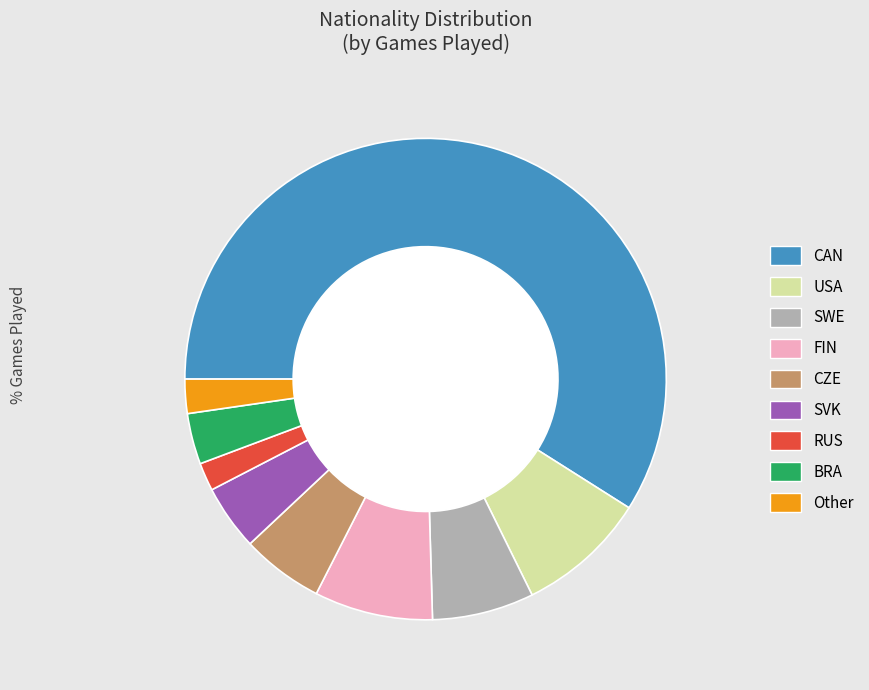

To the nearest percent, what is the difference between the CZE and SVK slice percentages?

1%